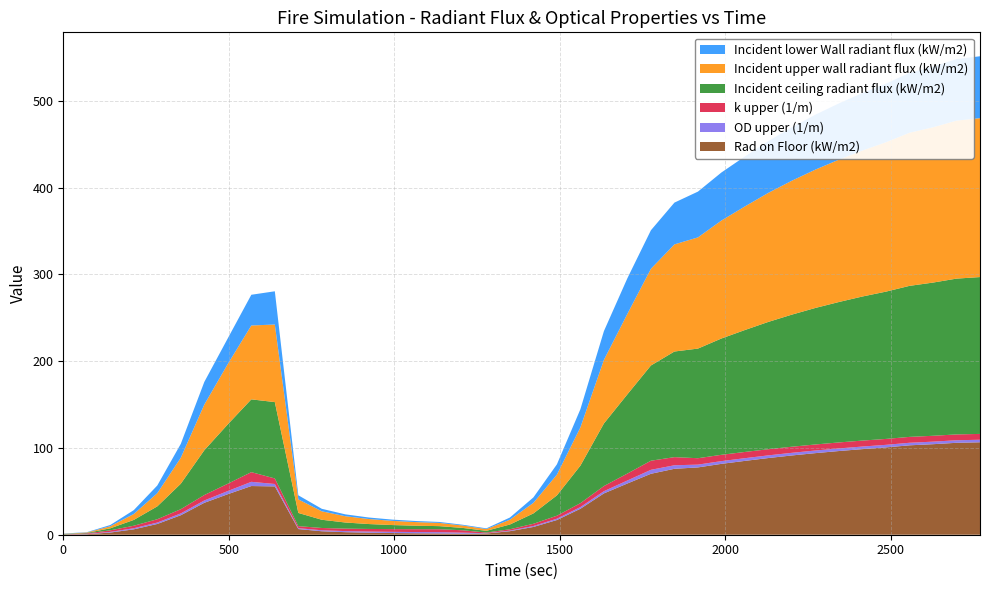

Reading right to left, what are all the values shown in this chart?

Rad on Floor (kW/m2): 2769=106.5	2698=105.9	2627=104.3	2556=103.0	2485=100.6	2414=98.6	2343=96.4	2272=94.0	2201=91.3	2130=88.4	2059=85.1	1988=81.7	1917=77.5	1846=76.0	1775=70.2	1704=59.0	1633=47.6	1562=29.9	1491=16.9	1420=8.9	1349=4.1	1278=1.4	1207=1.2	1136=1.5	1065=1.7	994=2.0	923=2.3	852=2.9	781=4.0	710=6.5	639=55.7	568=56.1	497=46.7	426=36.8	355=22.5	284=12.4	213=6.2	142=2.5	71=0.6	0=0.3
OD upper (1/m): 2769=2.9	2698=2.9	2627=2.9	2556=2.9	2485=3.0	2414=3.0	2343=3.0	2272=3.0	2201=3.0	2130=3.1	2059=3.1	1988=3.2	1917=3.2	1846=4.1	1775=4.6	1704=3.5	1633=2.6	1562=2.0	1491=1.5	1420=1.1	1349=0.7	1278=0.3	1207=1.2	1136=1.5	1065=1.4	994=1.4	923=1.3	852=1.2	781=1.1	710=1.0	639=2.8	568=4.9	497=3.7	426=2.7	355=2.1	284=1.7	213=1.3	142=0.8	71=0.3	0=0.0
k upper (1/m): 2769=6.7	2698=6.7	2627=6.8	2556=6.8	2485=6.8	2414=6.9	2343=6.9	2272=7.0	2201=7.0	2130=7.1	2059=7.2	1988=7.3	1917=7.4	1846=9.4	1775=10.5	1704=8.0	1633=5.9	1562=4.5	1491=3.5	1420=2.5	1349=1.6	1278=0.8	1207=2.7	1136=3.4	1065=3.3	994=3.1	923=3.0	852=2.8	781=2.6	710=2.3	639=6.4	568=11.2	497=8.4	426=6.2	355=4.8	284=3.8	213=2.9	142=1.8	71=0.7	0=0.0
Incident ceiling radiant flux (kW/m2): 2769=180.7	2698=179.5	2627=176.5	2556=174.0	2485=169.7	2414=166.0	2343=161.8	2272=157.3	2201=152.2	2130=146.7	2059=140.5	1988=134.0	1917=126.3	1846=121.7	1775=109.7	1704=91.3	1633=72.1	1562=43.2	1491=23.4	1420=11.9	1349=5.4	1278=2.0	1207=2.7	1136=3.6	1065=4.0	994=4.7	923=5.6	852=7.1	781=9.5	710=15.2	639=88.0	568=83.8	497=68.5	426=51.6	355=29.4	284=14.8	213=6.7	142=2.3	71=0.5	0=0.3
Incident upper wall radiant flux (kW/m2): 2769=183.1	2698=182.0	2627=178.9	2556=176.4	2485=172.1	2414=168.2	2343=164.0	2272=159.4	2201=154.3	2130=148.7	2059=142.4	1988=135.9	1917=128.1	1846=123.4	1775=111.4	1704=92.7	1633=73.2	1562=44.1	1491=23.9	1420=12.2	1349=5.5	1278=2.0	1207=2.8	1136=3.7	1065=4.2	994=4.8	923=5.8	852=7.2	781=9.7	710=15.6	639=89.4	568=85.1	497=69.5	426=52.6	355=29.9	284=15.2	213=6.8	142=2.4	71=0.5	0=0.3
Incident lower Wall radiant flux (kW/m2): 2769=71.3	2698=70.9	2627=69.8	2556=69.0	2485=67.5	2414=66.2	2343=64.8	2272=63.3	2201=61.6	2130=59.7	2059=57.6	1988=55.4	1917=52.8	1846=48.1	1775=44.4	1704=41.1	1633=33.1	1562=21.0	1491=11.9	1420=6.3	1349=2.5	1278=0.9	1207=0.9	1136=1.1	1065=1.2	994=1.4	923=1.7	852=2.2	781=2.9	710=4.7	639=38.3	568=35.4	497=29.6	426=26.1	355=16.1	284=8.9	213=4.5	142=1.4	71=0.3	0=0.3